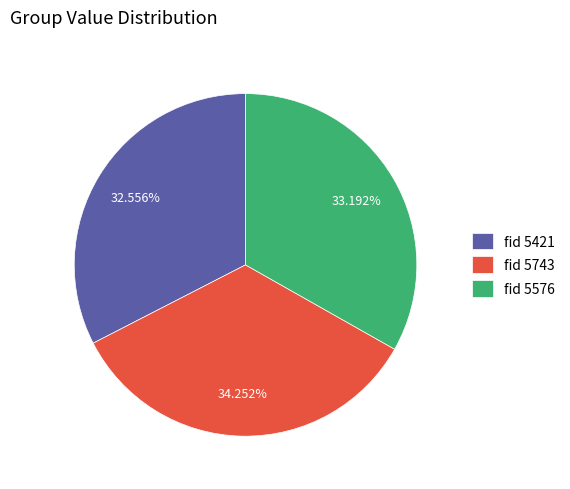

What is the largest slice in the pie chart?

fid 5743